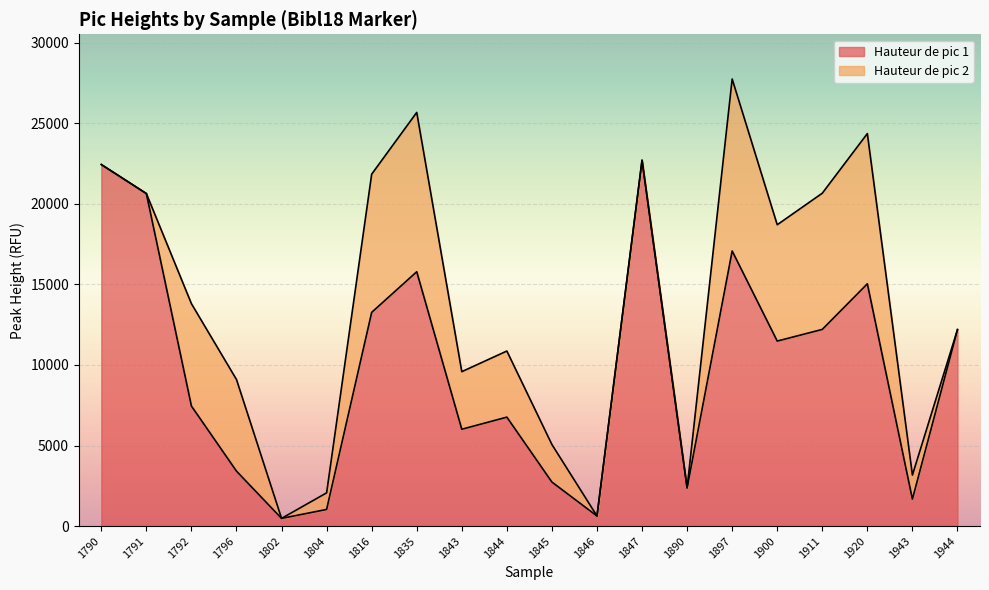

What is the value of the 15th point from the left?

17074